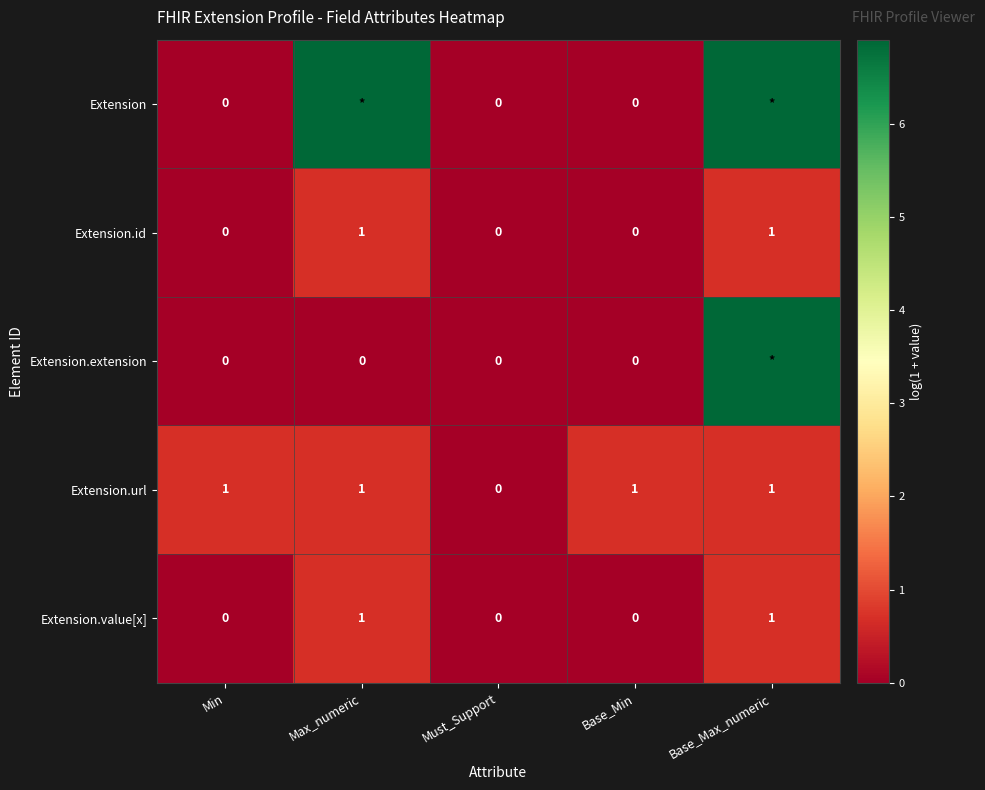

Is the value of Extension.url at Base_Min greater than the value of Extension.extension at Must_Support?

Yes